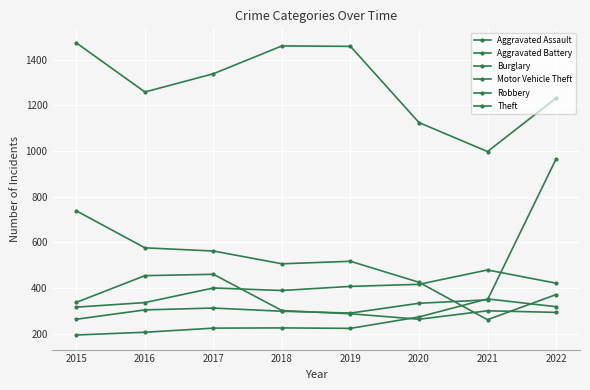

Rank the series at 2021 from highest to lowest value.

Theft, Aggravated Battery, Aggravated Assault, Motor Vehicle Theft, Robbery, Burglary